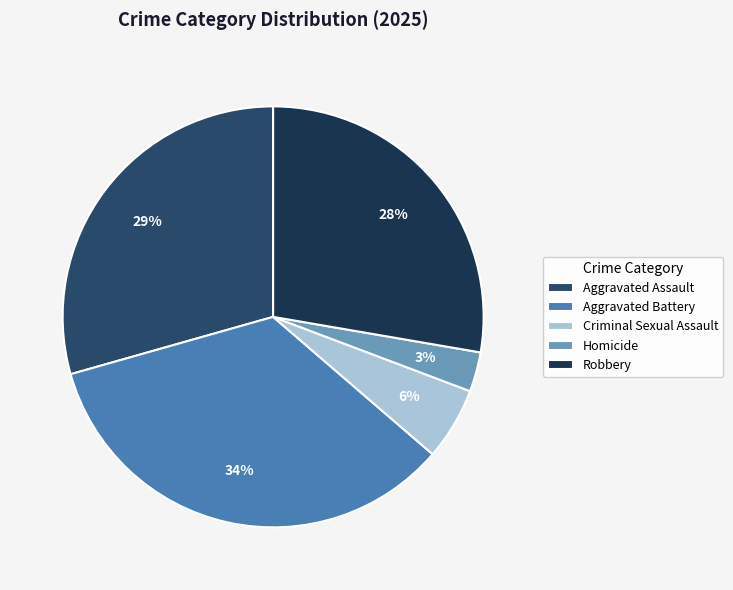

Which slice is the smallest?

Homicide